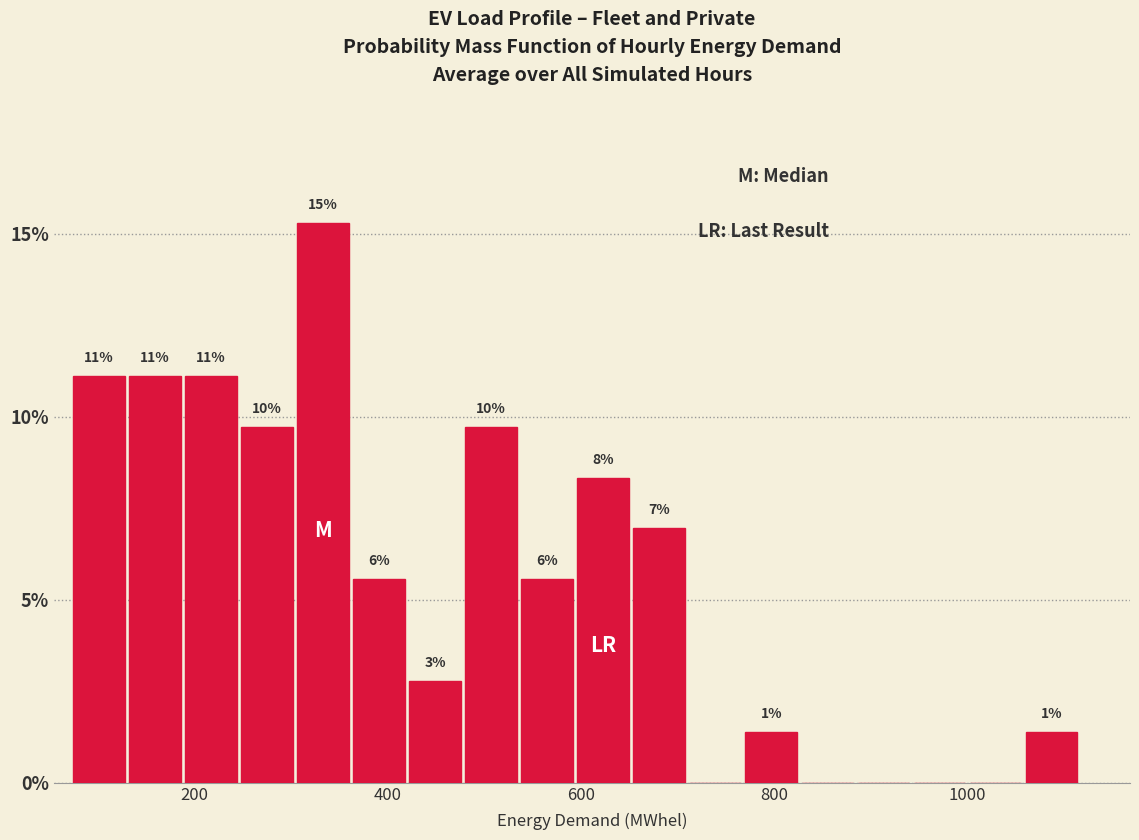

Around what value on the x-axis is the tallest bar? Give the approximate position of its centre, as read against the axis.

340